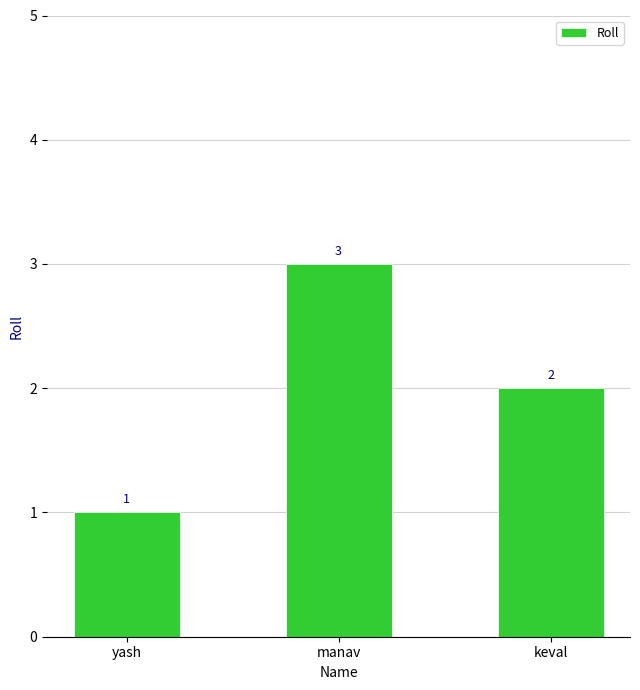

What is the label of the 3rd bar from the left?

keval